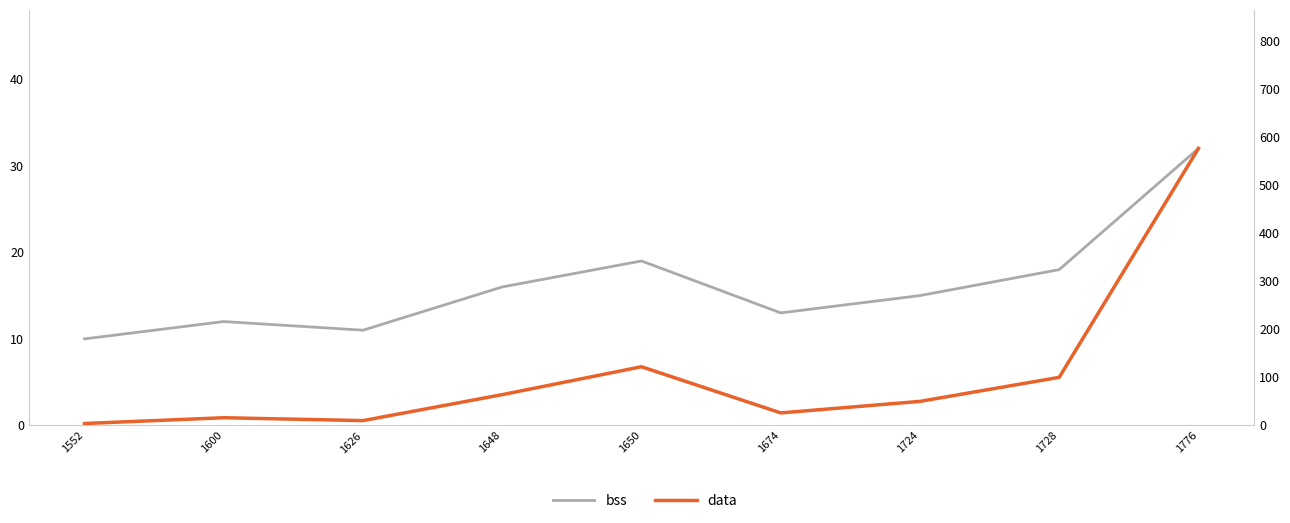

Rank the series at 1724 from lowest to highest value.

bss, data